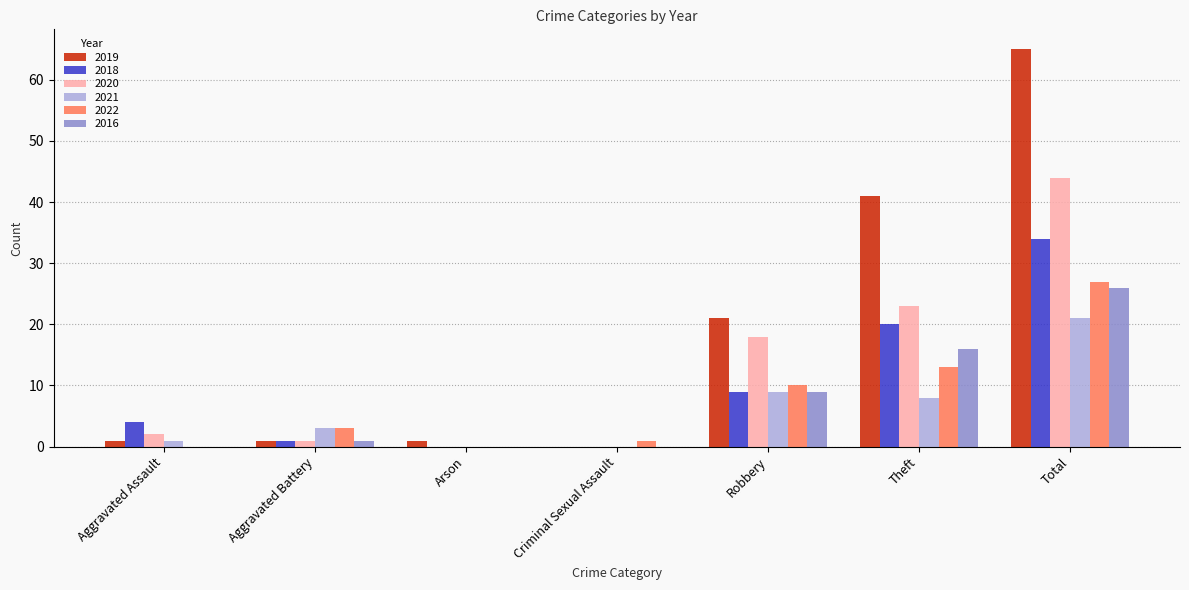

Which series has the largest total across all categories?

2019